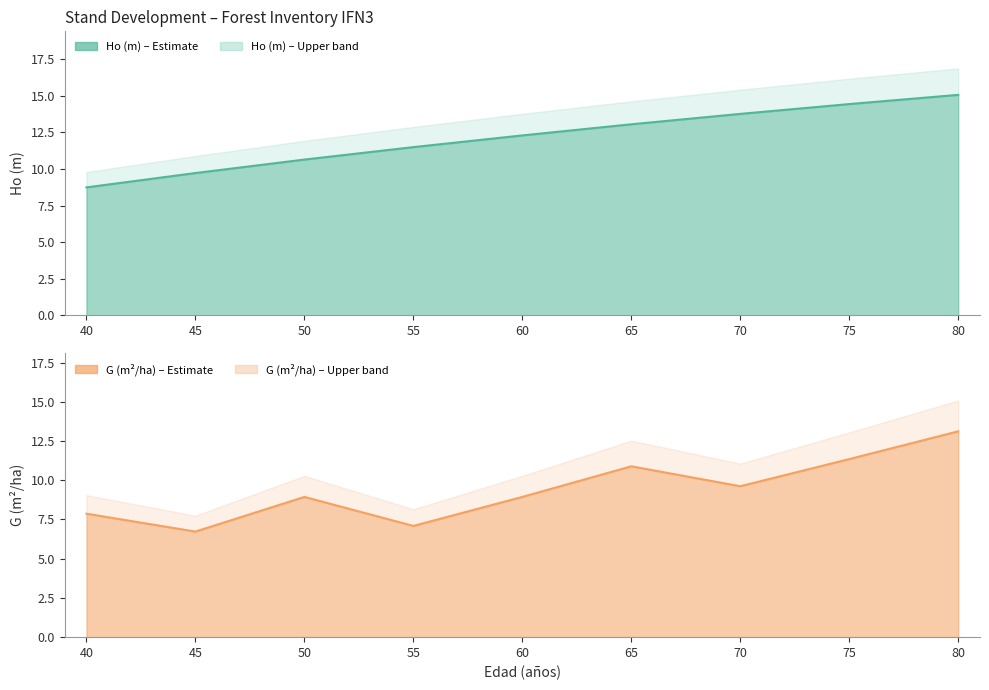

How many data points in Ho (m) are less than 12?

4